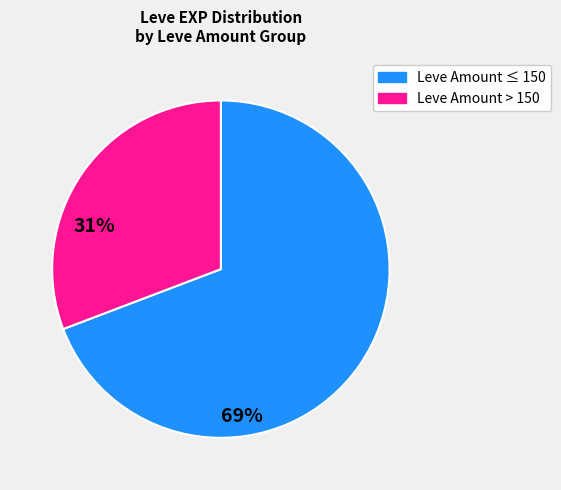

Is there any slice that represents more than half of the pie?

Yes